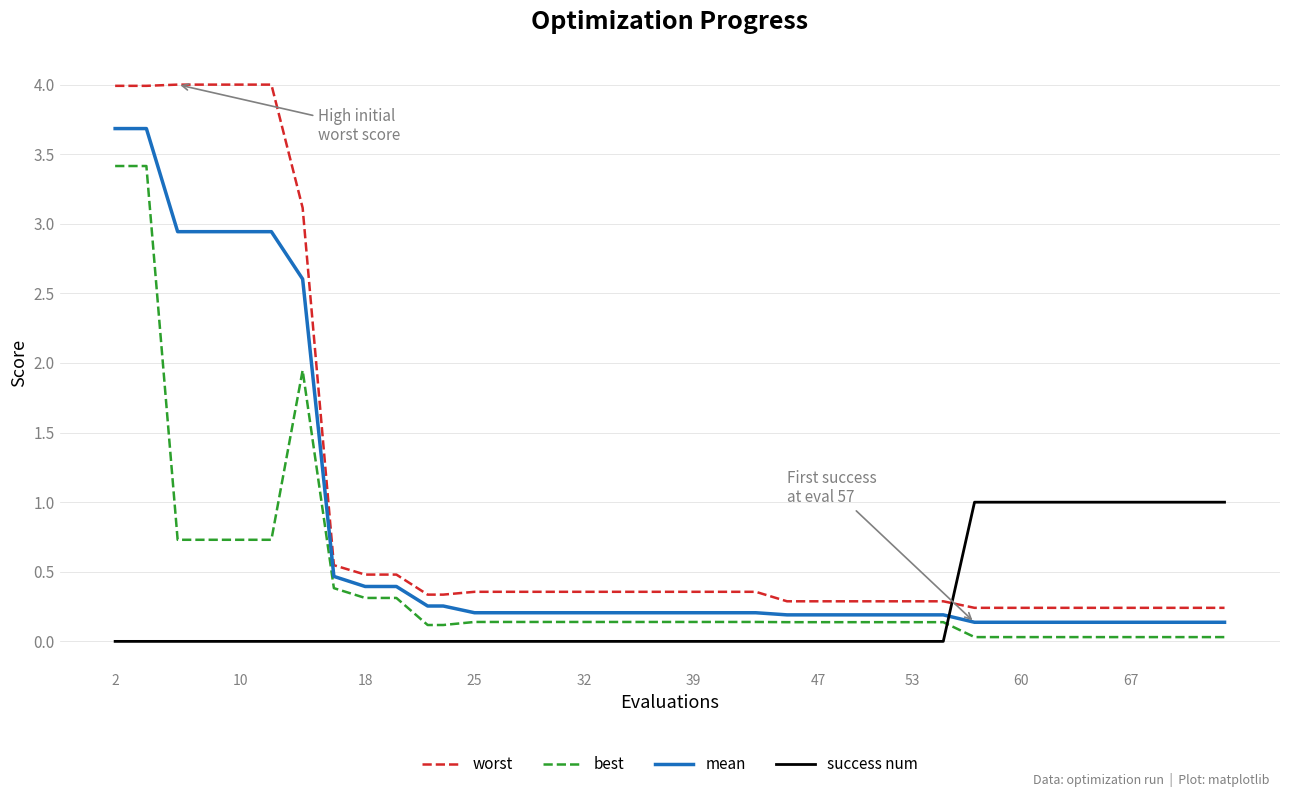

Which series has the widest spread of values?

worst